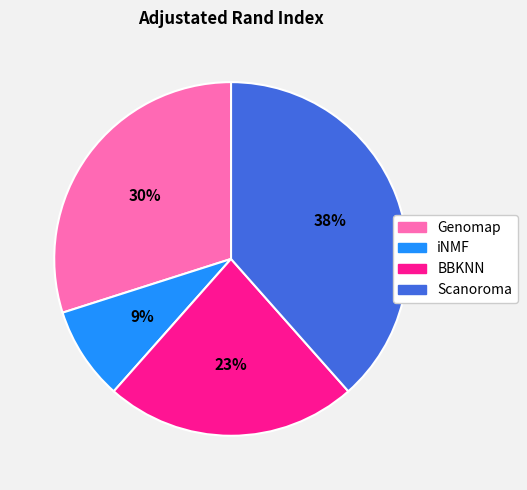

Is it true that iNMF is 14% of the pie?

False